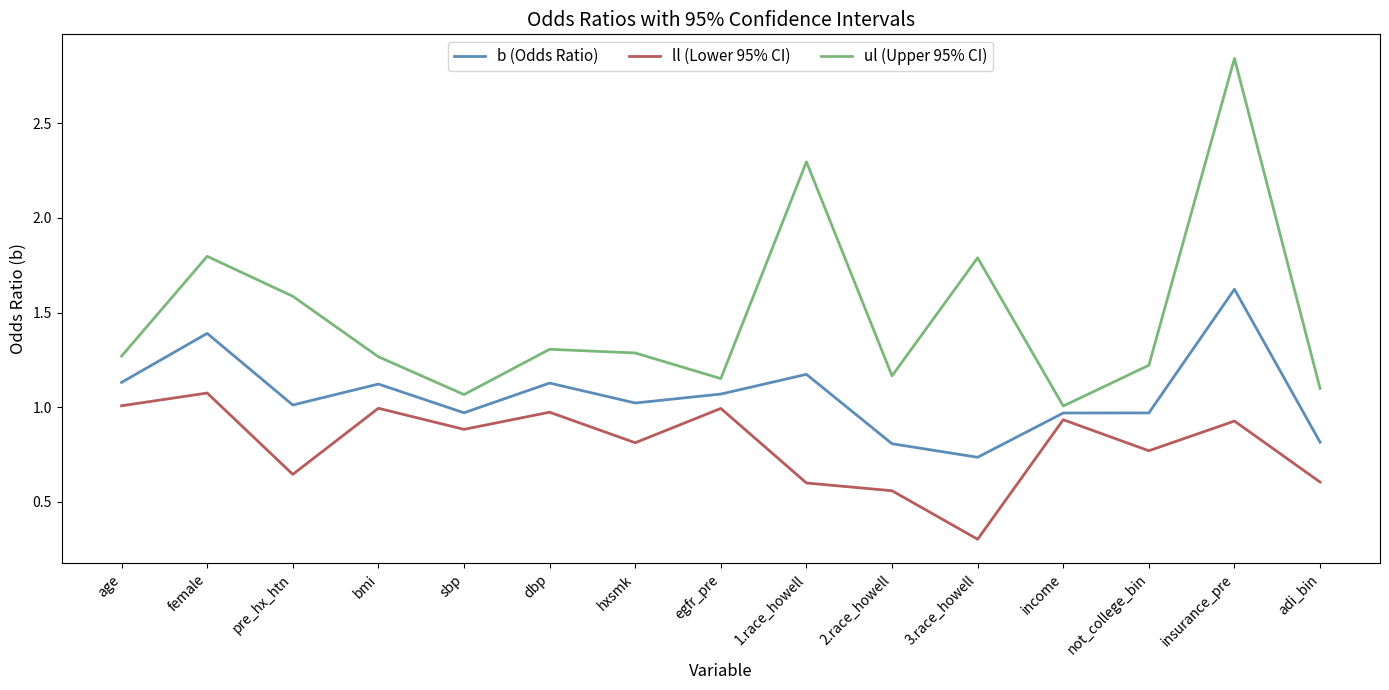

Which series changed the most between female and adi_bin?

ul (Upper 95% CI)